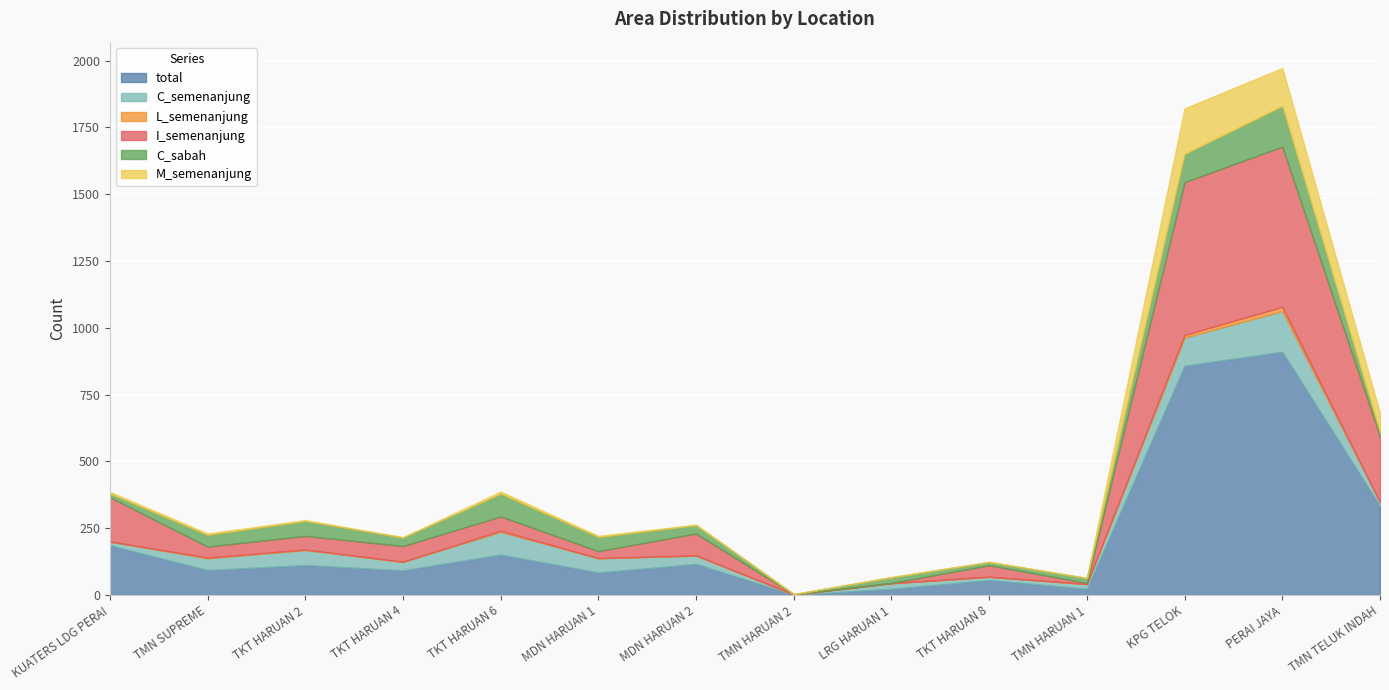

What is the difference between the highest and lowest values at PERAI JAYA?

894